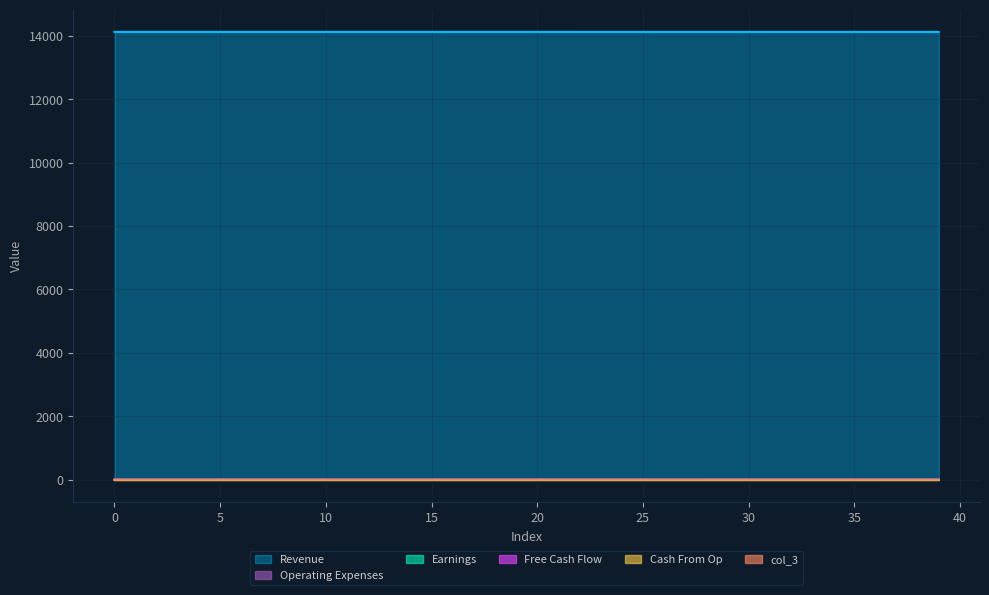

Which series has the largest total across all categories?

Revenue